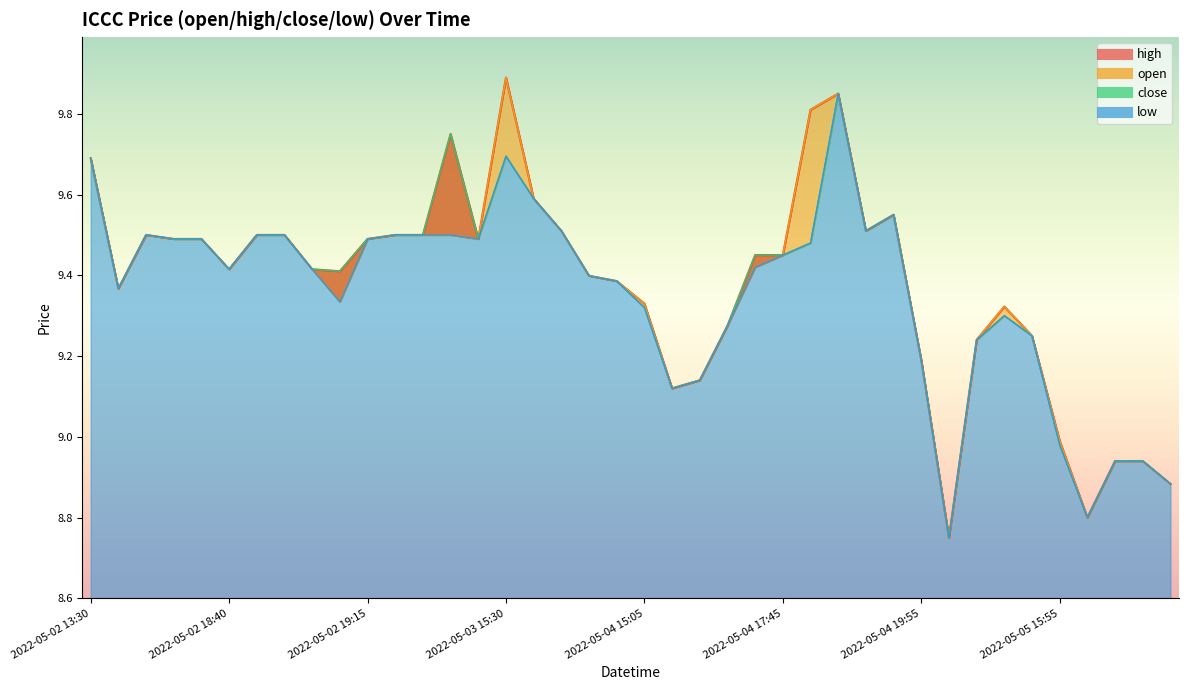

How many data points in high are less than 9?

6